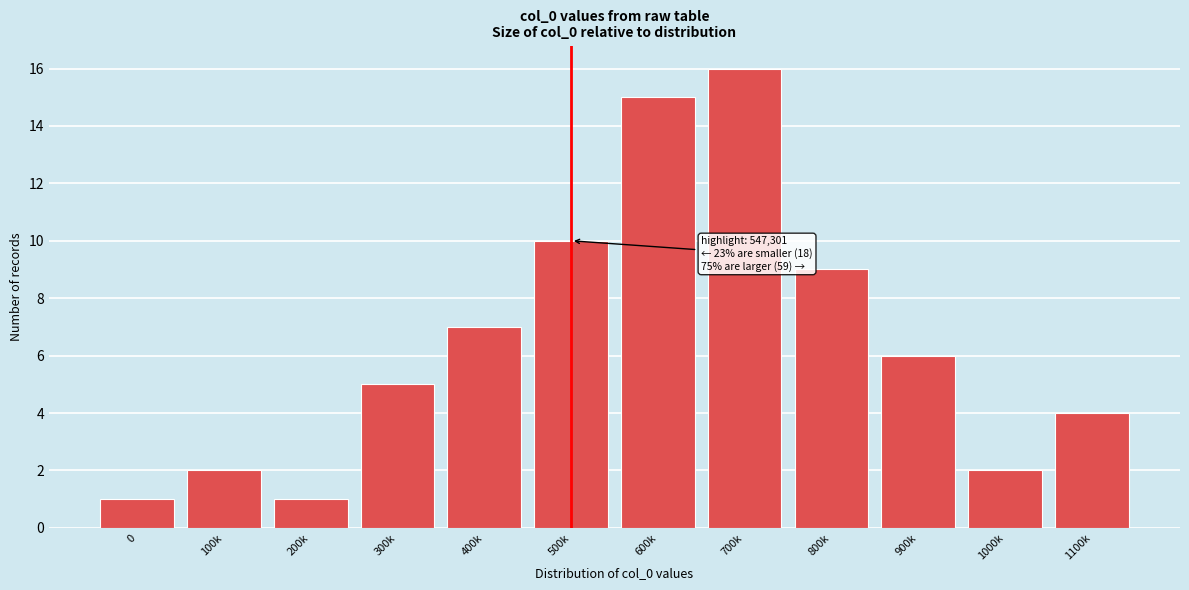

Reading left to right, what are all the values shown in this chart?

0=1	100k=2	200k=1	300k=5	400k=7	500k=10	600k=15	700k=16	800k=9	900k=6	1000k=2	1100k=4